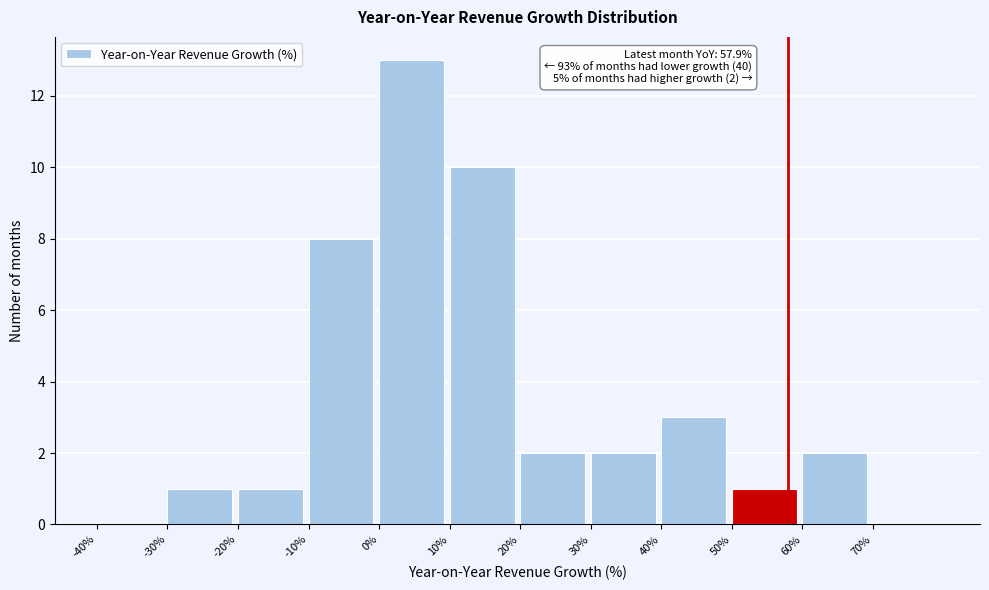

Which range on the x-axis has the tallest bar?

0 to 10